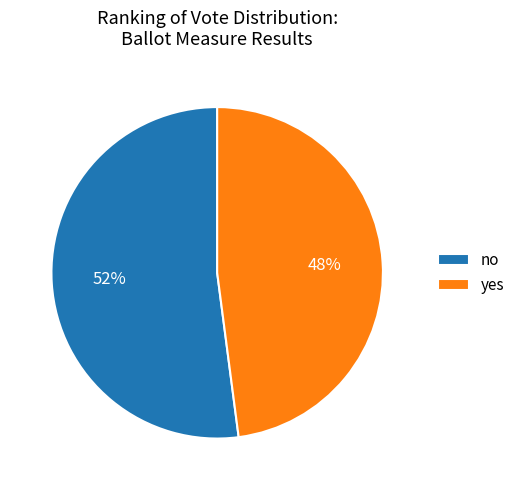

What percentage is the yes slice, to the nearest percent?

48%